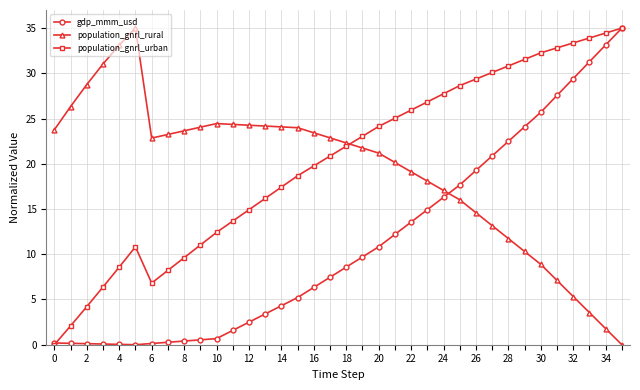

Does the chart have visible grid lines?

Yes